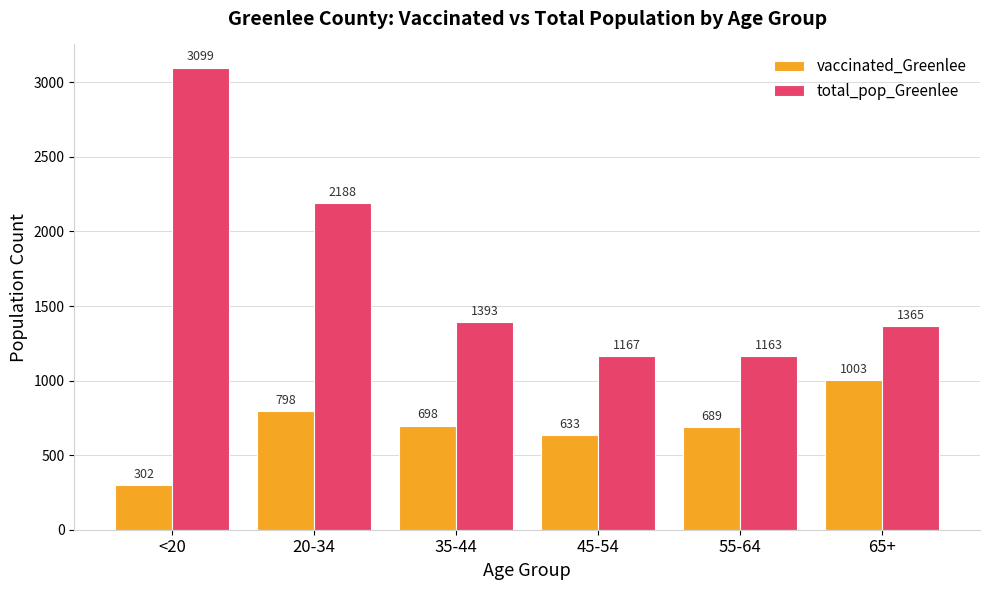

Does the chart contain stacked bars?

No